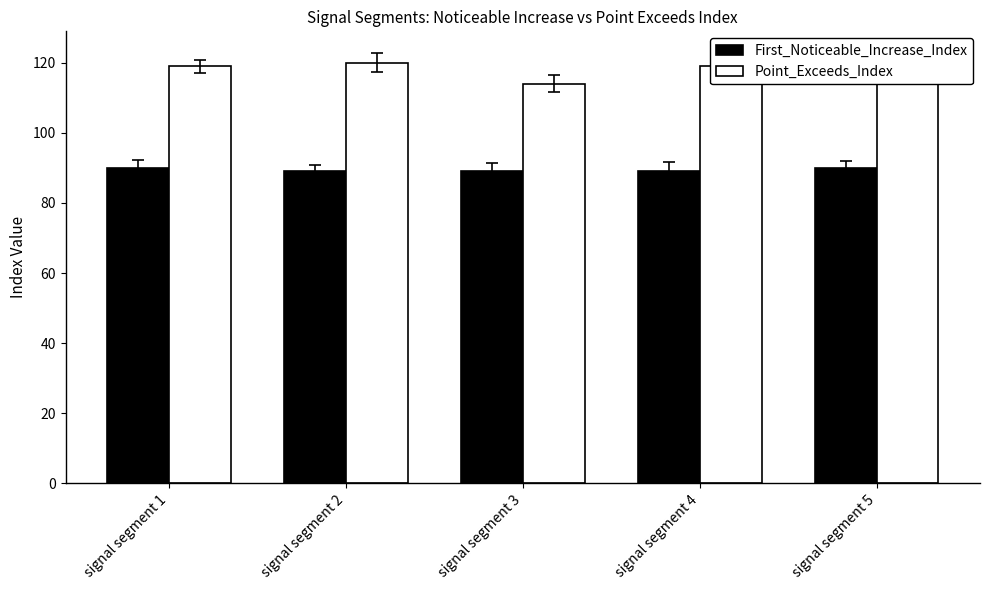

What is the value of the First_Noticeable_Increase_Index bar at the 1st from the left?

90